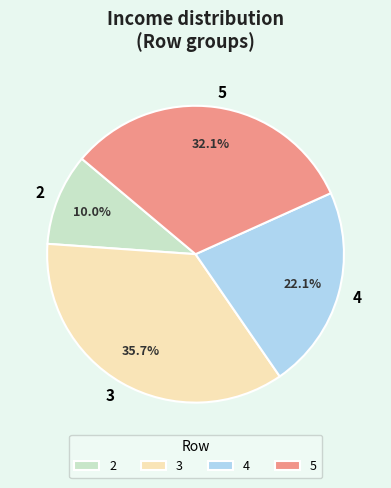

Is there a majority slice in this chart?

No